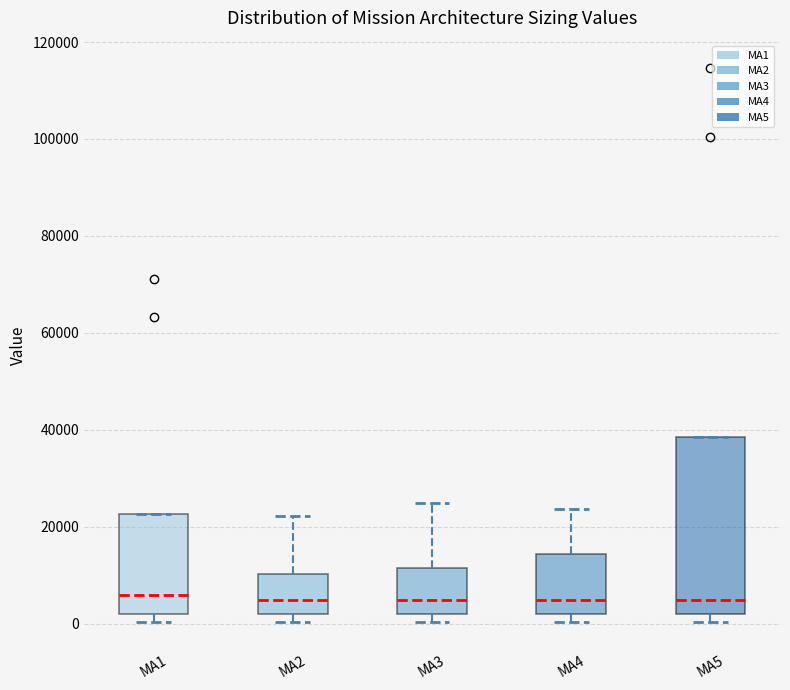

Reading left to right, read every box against the y-axis: the position of its median line, the range the box covers, and the ends of its whiskers. The values are not printed on the chart, so give them approximately, as read against the axis.

MA1: median 6000, box 2000 to 22000, whiskers 0 to 22000
MA2: median 4000, box 2000 to 10000, whiskers 0 to 22000
MA3: median 4000, box 2000 to 12000, whiskers 0 to 26000
MA4: median 4000, box 2000 to 14000, whiskers 0 to 24000
MA5: median 4000, box 2000 to 38000, whiskers 0 to 38000